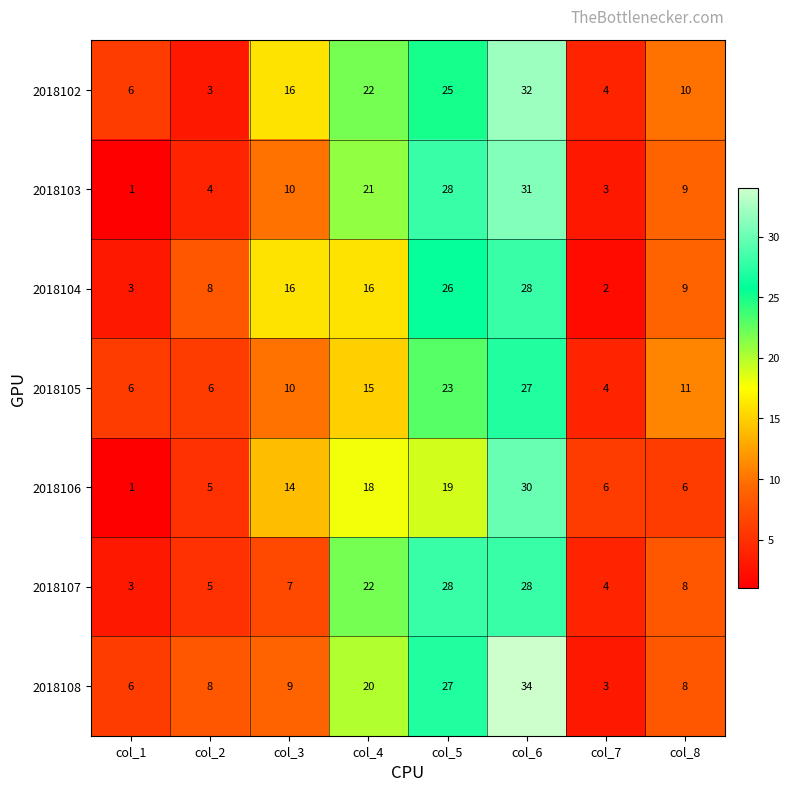

What is the sum of the 2018104 values at col_4 and col_2?

24